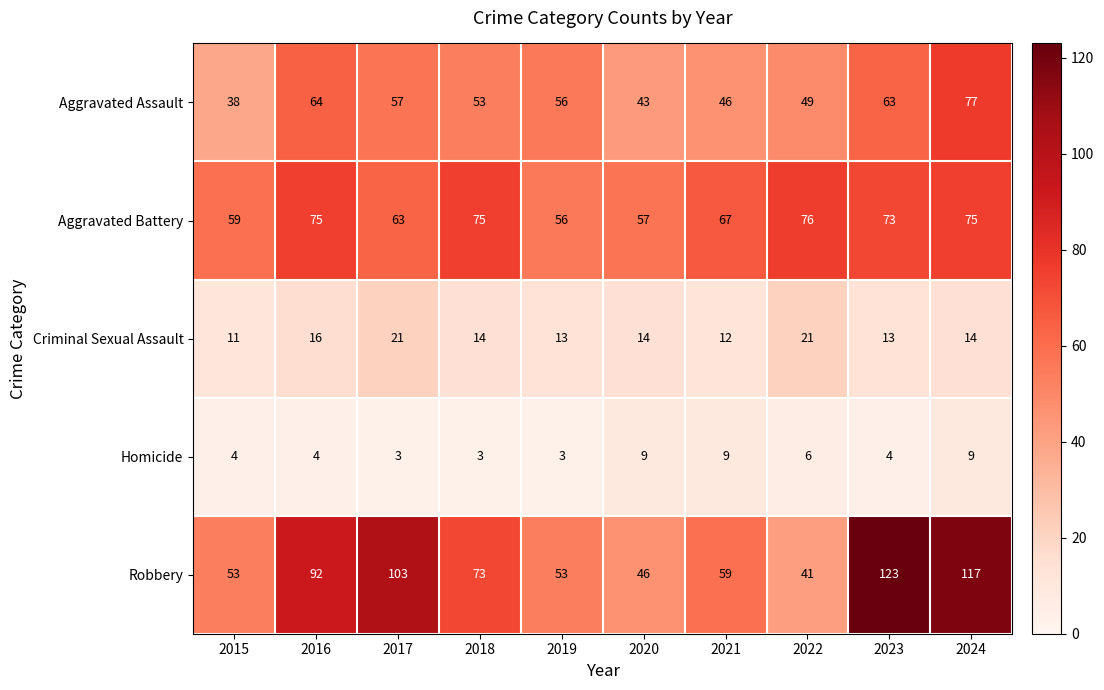

Is the value of Aggravated Assault at 2021 greater than the value of Homicide at 2017?

Yes